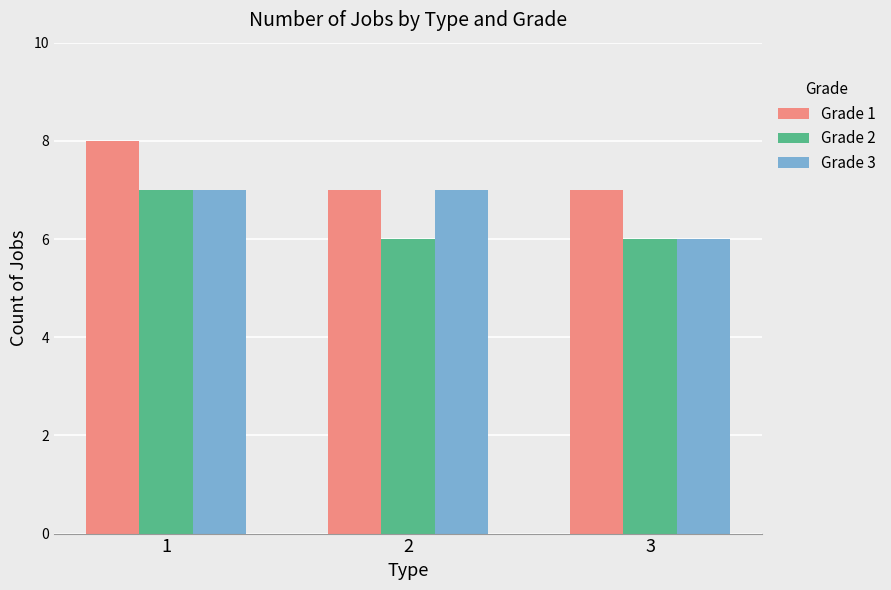

List the series in order of their overall mean, highest first.

Grade 1, Grade 3, Grade 2